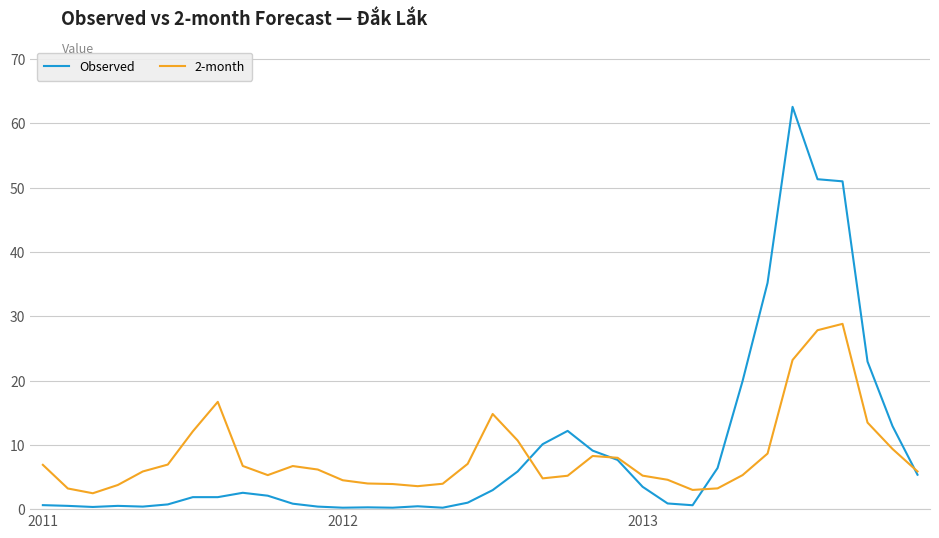

List the series in order of their peak value, lowest first.

2-month, Observed